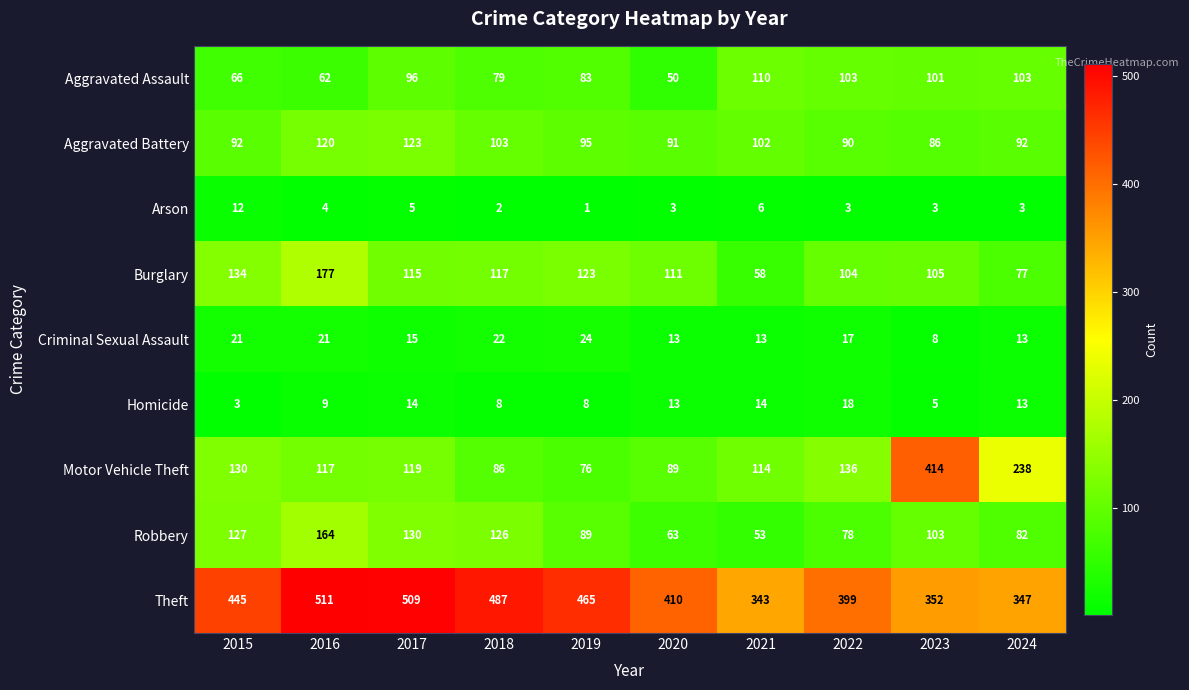

List the series in order of their peak value, lowest first.

Arson, Homicide, Criminal Sexual Assault, Aggravated Assault, Aggravated Battery, Robbery, Burglary, Motor Vehicle Theft, Theft